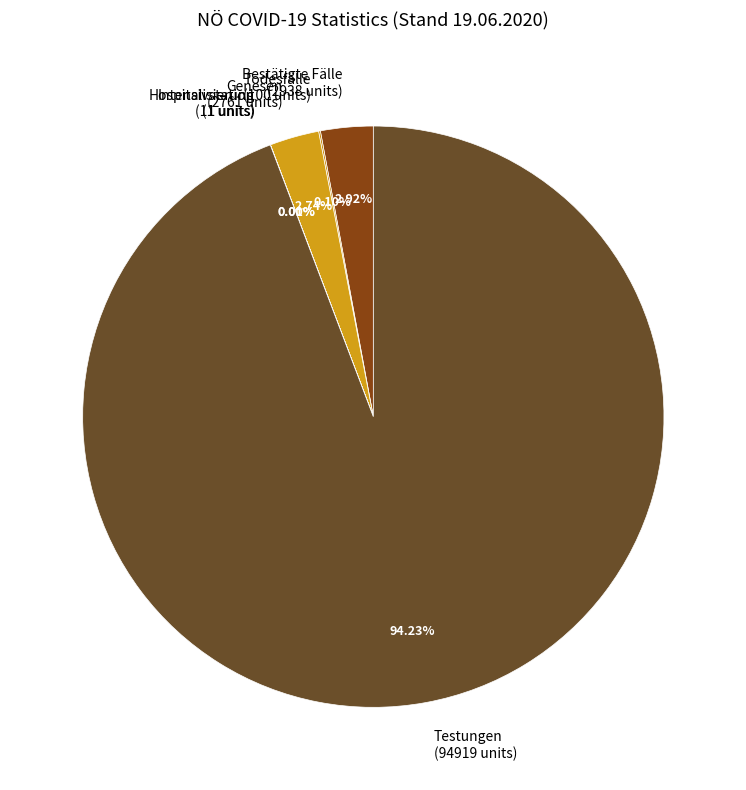

Is Testungen (94919 units) the majority of the pie?

Yes